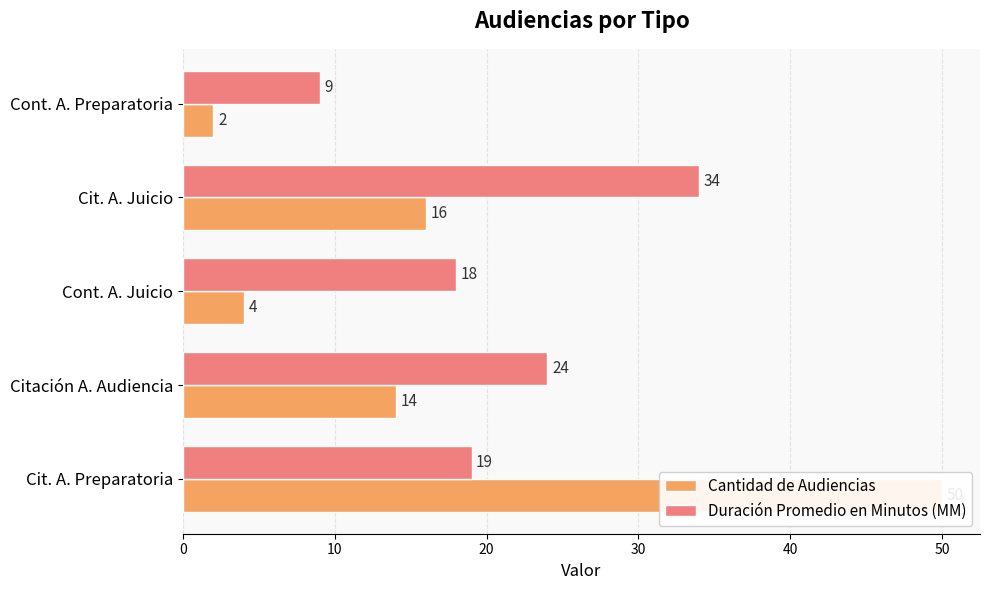

The value of Duración Promedio en Minutos (MM) at Cont. A. Preparatoria is 6. True or false?

False